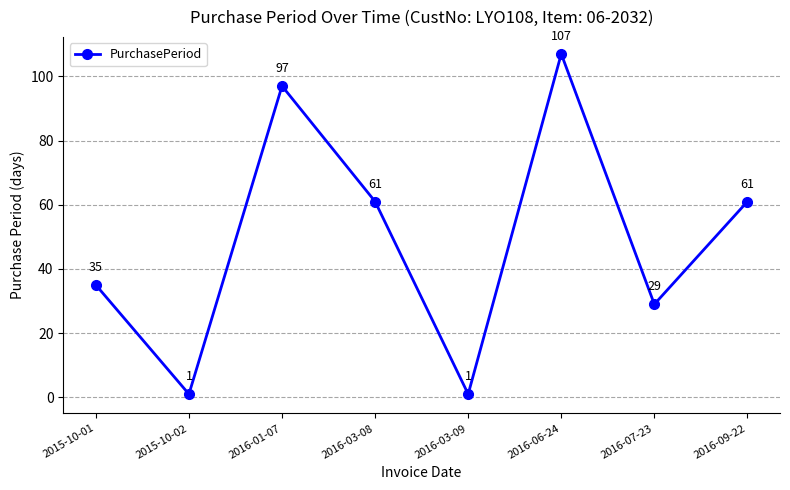

What is the label of the 5th point from the right?

2016-03-08